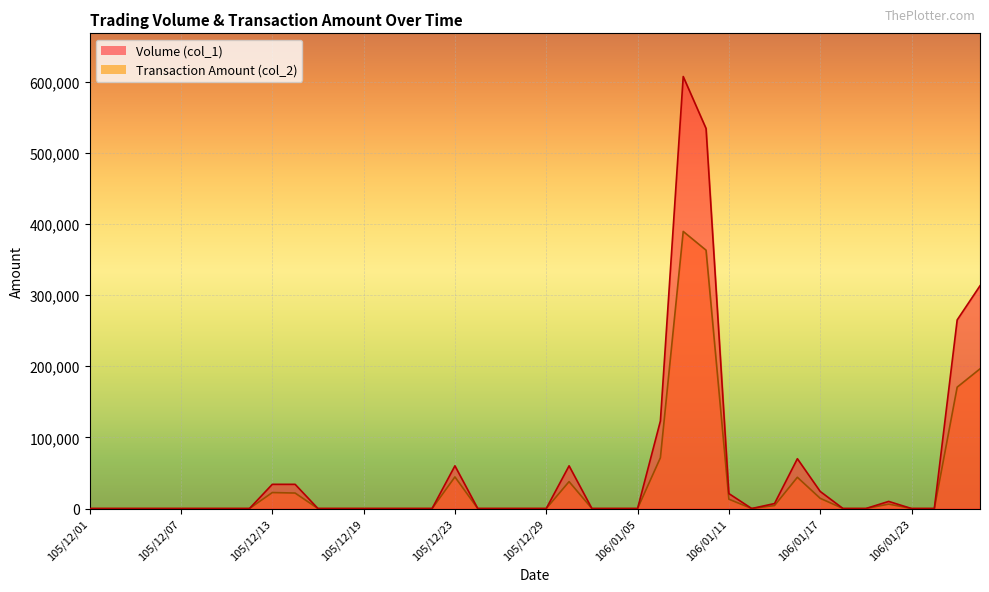

Does the chart display data point markers on the line(s)?

No